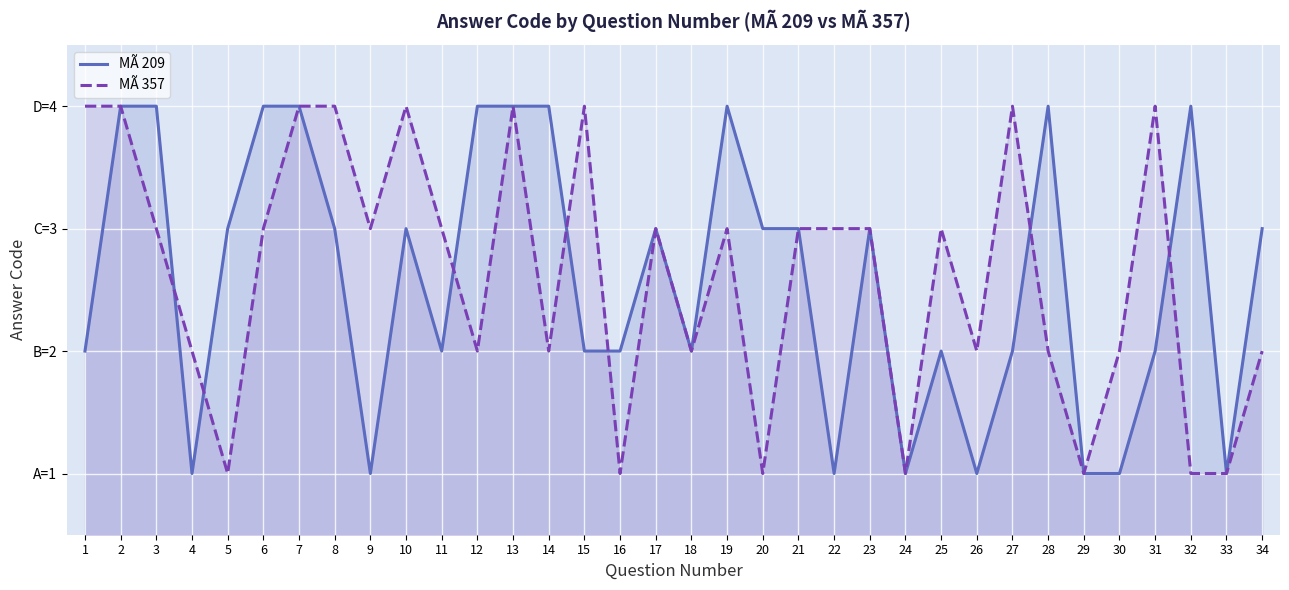

List the series in order of their peak value, highest first.

MÃ 209, MÃ 357